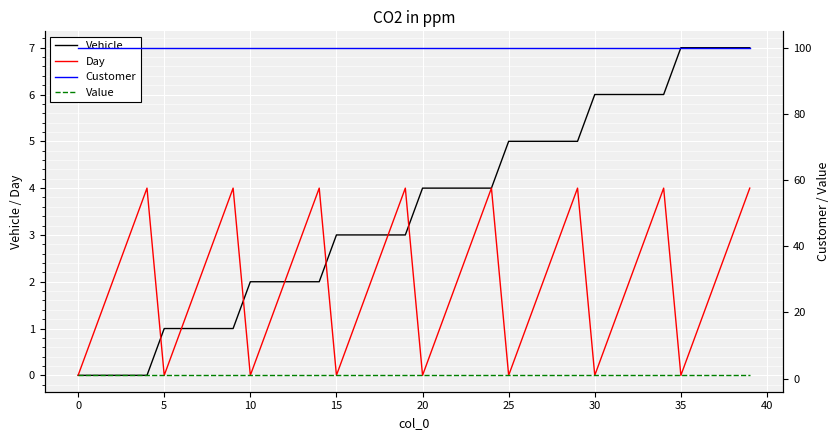

What are all the series names shown in the legend?

Vehicle, Day, Customer, Value